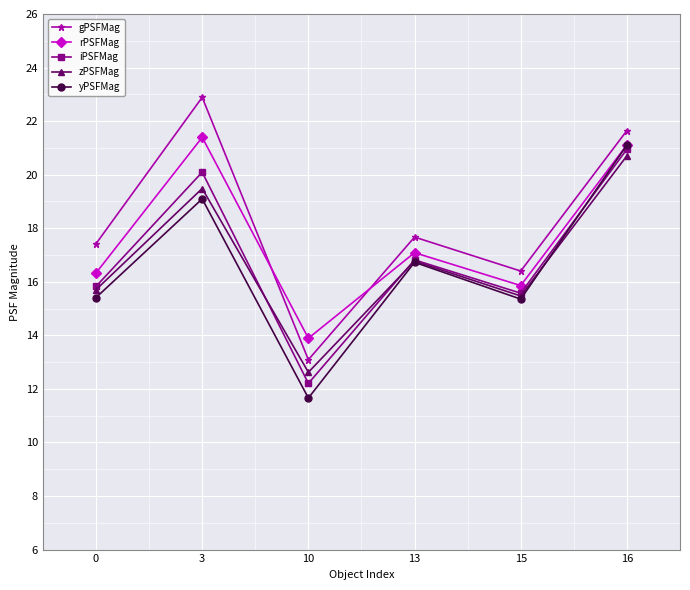

How many lines are shown in the chart?

5